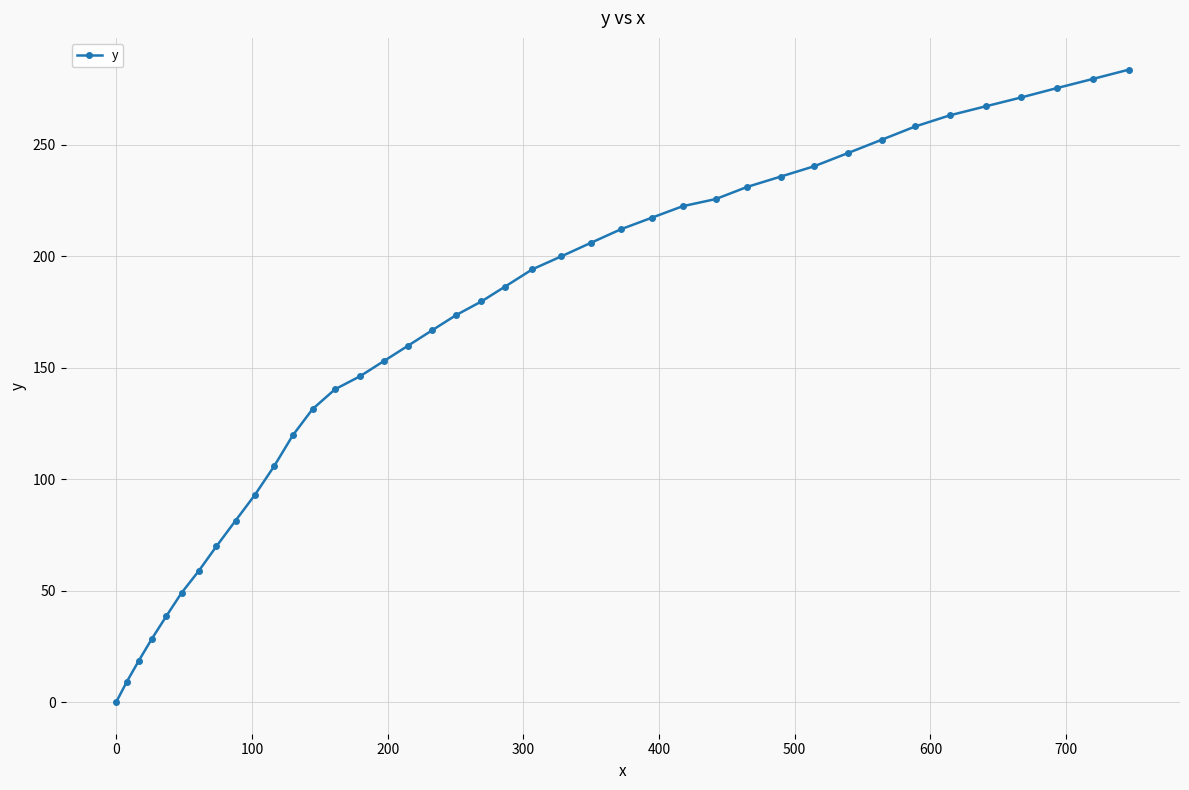

What is the sum of all values?

6690.4